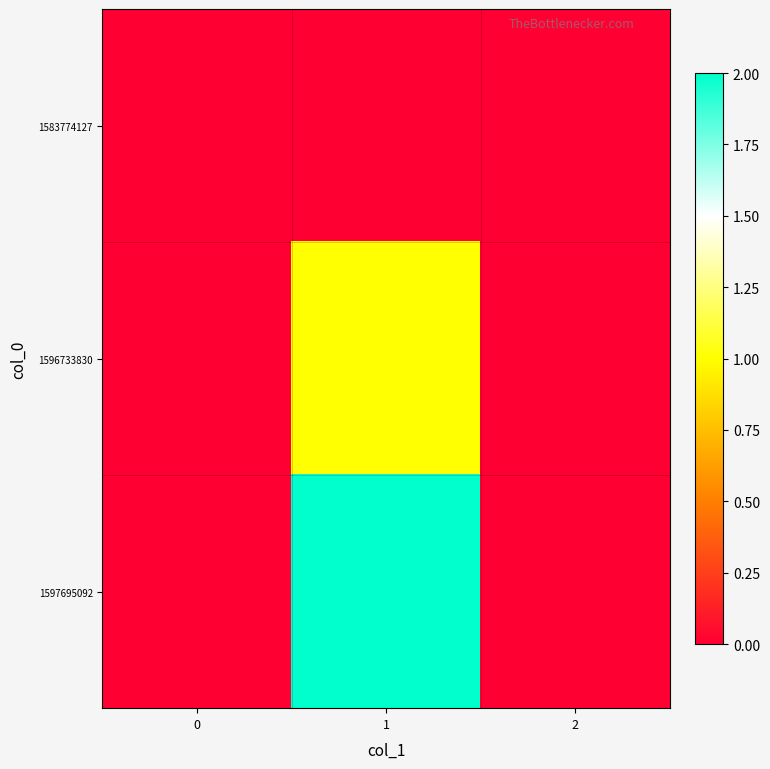

Reading left to right, what are all the values shown in this chart?

1583774127: 0=0	1=0	2=0
1596733830: 0=0	1=1	2=0
1597695092: 0=0	1=2	2=0